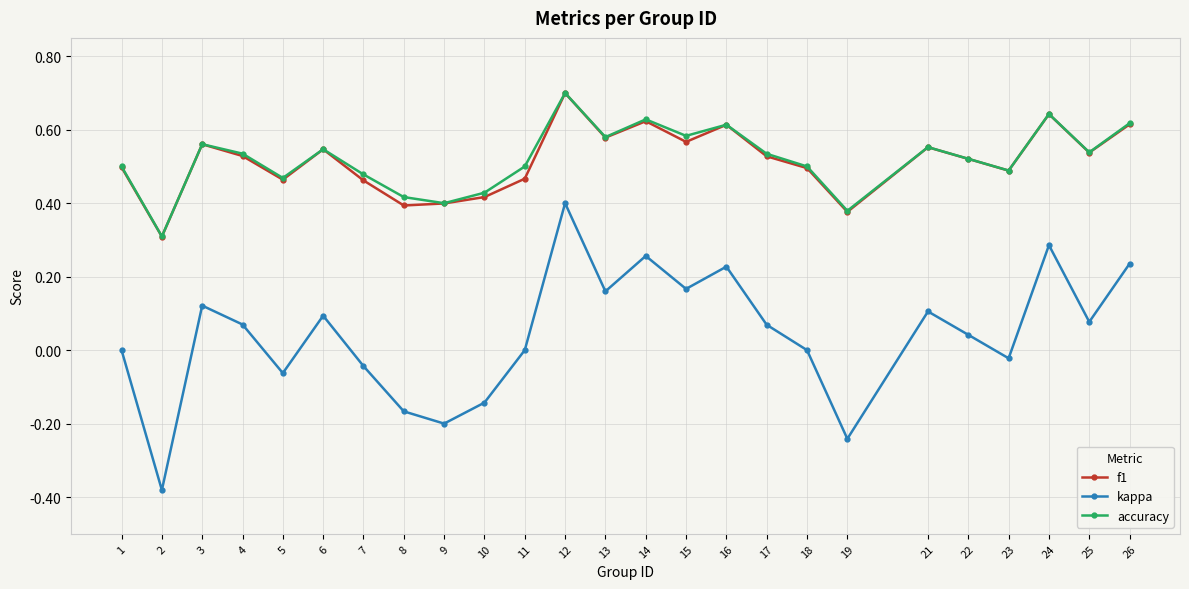

Count the number of data series in this chart.

3